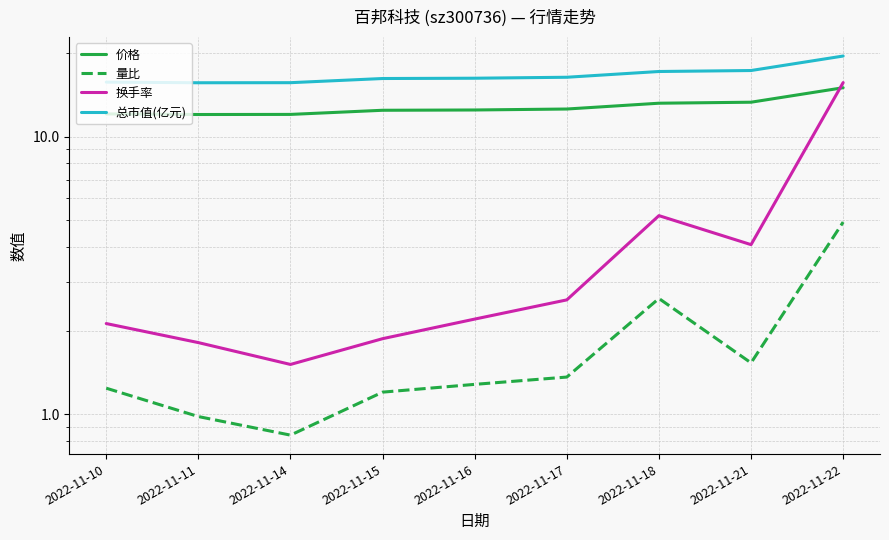

What is the difference between the 量比 values at 2022-11-14 and 2022-11-18?

1.8